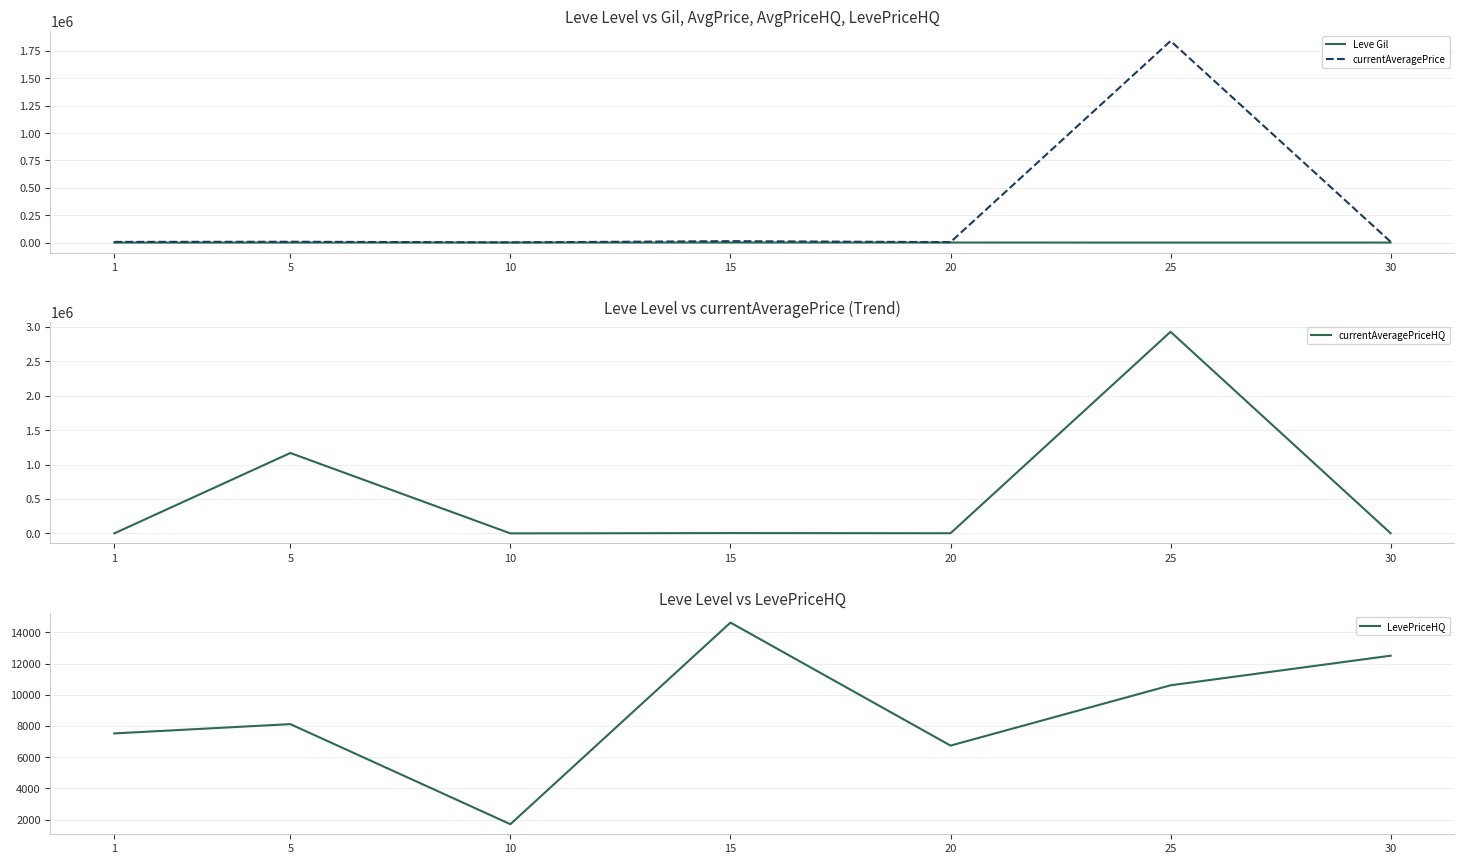

At which category is the sum across all series the highest?

25